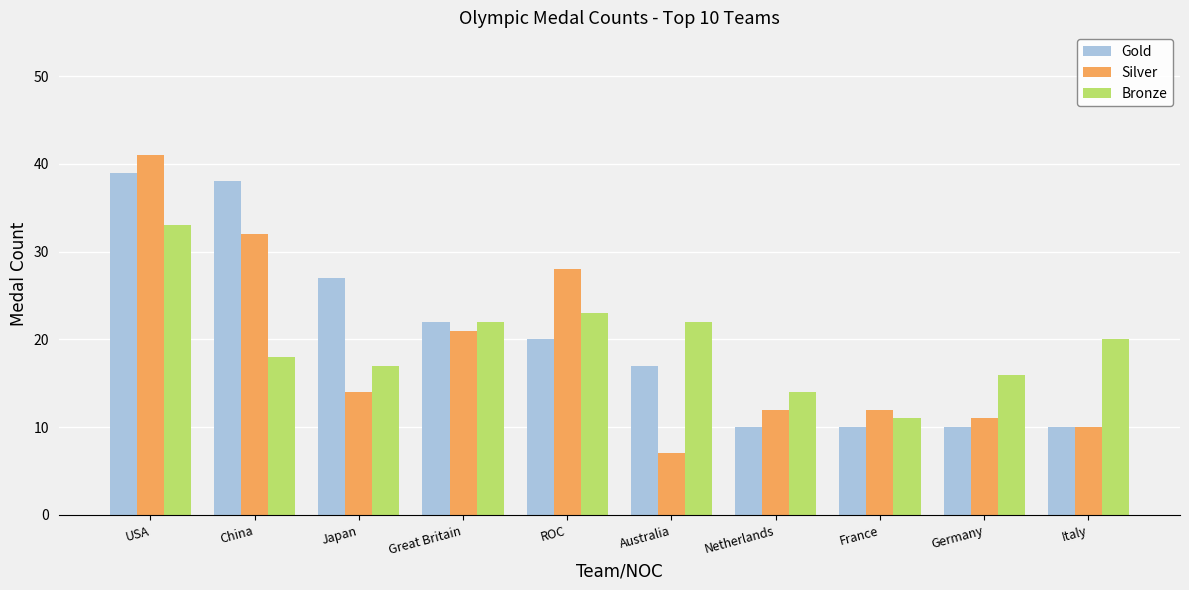

The Bronze series shows 20 at Italy. True or false?

True